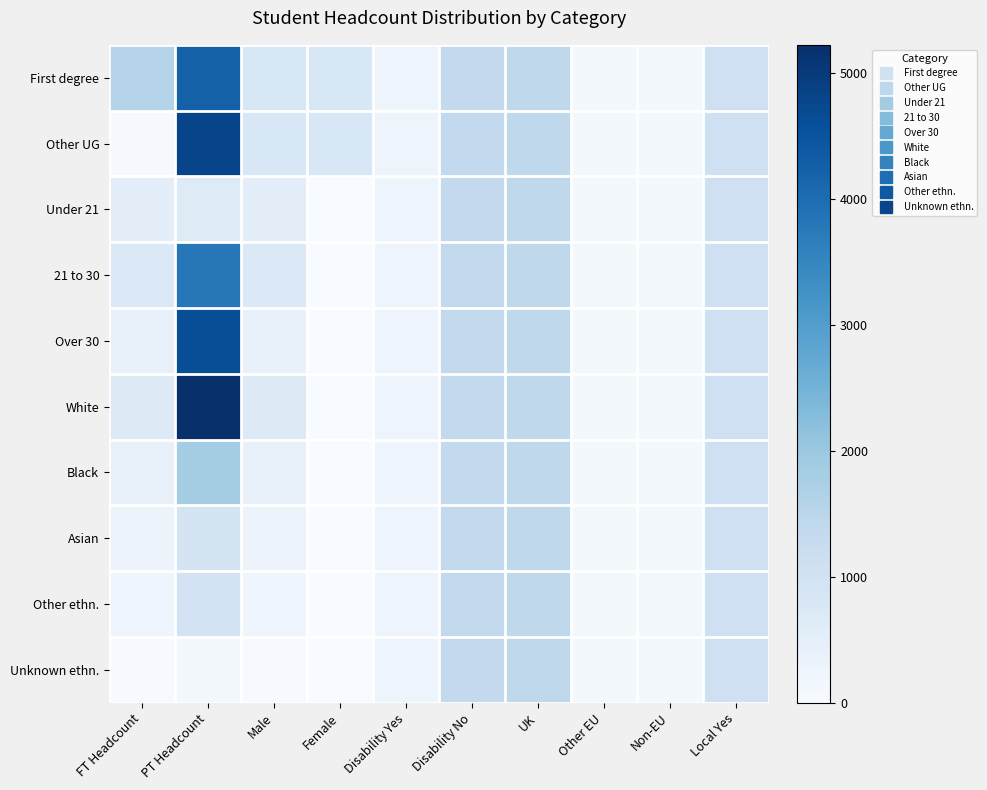

Reading left to right, transcribe all the data shown in this chart.

First degree: FT Headcount=1565	PT Headcount=4225	Male=805	Female=810	Disability Yes=255	Disability No=1360	UK=1420	Other EU=90	Non-EU=105	Local Yes=1090
Other UG: FT Headcount=55	PT Headcount=4815	Male=805	Female=810	Disability Yes=255	Disability No=1360	UK=1420	Other EU=90	Non-EU=105	Local Yes=1090
Under 21: FT Headcount=510	PT Headcount=640	Male=510	Female=0	Disability Yes=255	Disability No=1360	UK=1420	Other EU=90	Non-EU=105	Local Yes=1090
21 to 30: FT Headcount=730	PT Headcount=3780	Male=730	Female=0	Disability Yes=255	Disability No=1360	UK=1420	Other EU=90	Non-EU=105	Local Yes=1090
Over 30: FT Headcount=375	PT Headcount=4620	Male=375	Female=0	Disability Yes=255	Disability No=1360	UK=1420	Other EU=90	Non-EU=105	Local Yes=1090
White: FT Headcount=660	PT Headcount=5225	Male=660	Female=0	Disability Yes=255	Disability No=1360	UK=1420	Other EU=90	Non-EU=105	Local Yes=1090
Black: FT Headcount=395	PT Headcount=1845	Male=395	Female=0	Disability Yes=255	Disability No=1360	UK=1420	Other EU=90	Non-EU=105	Local Yes=1090
Asian: FT Headcount=295	PT Headcount=915	Male=295	Female=0	Disability Yes=255	Disability No=1360	UK=1420	Other EU=90	Non-EU=105	Local Yes=1090
Other ethn.: FT Headcount=225	PT Headcount=940	Male=225	Female=0	Disability Yes=255	Disability No=1360	UK=1420	Other EU=90	Non-EU=105	Local Yes=1090
Unknown ethn.: FT Headcount=40	PT Headcount=115	Male=40	Female=0	Disability Yes=255	Disability No=1360	UK=1420	Other EU=90	Non-EU=105	Local Yes=1090